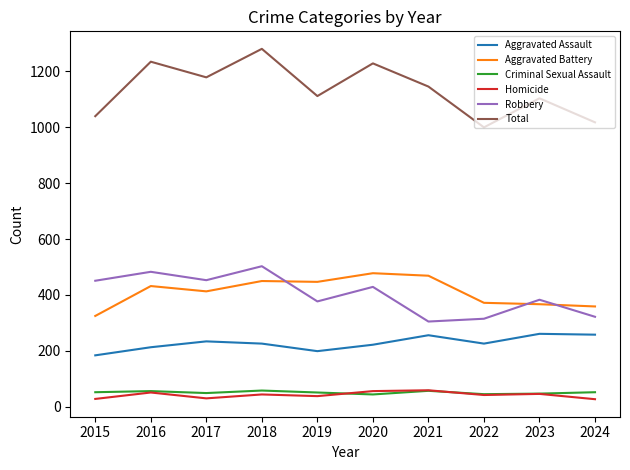

Where is the first local minimum for Total?

2017